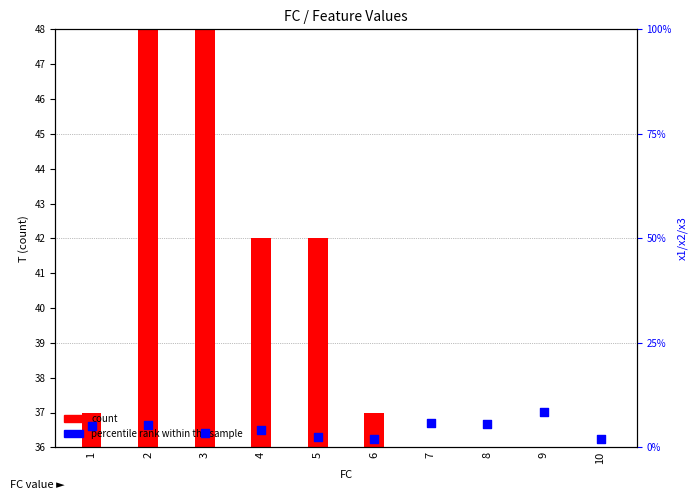

Which series contains the lowest Y value?

x2 (percentile rank)